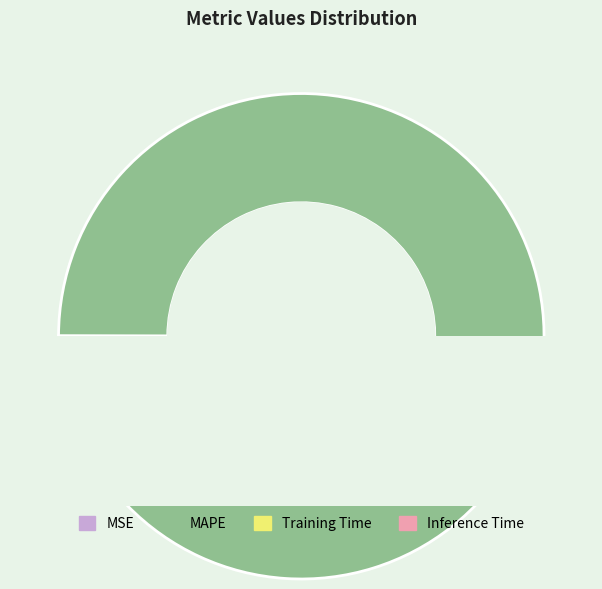

To the nearest percent, what portion does Inference Time represent?

6%